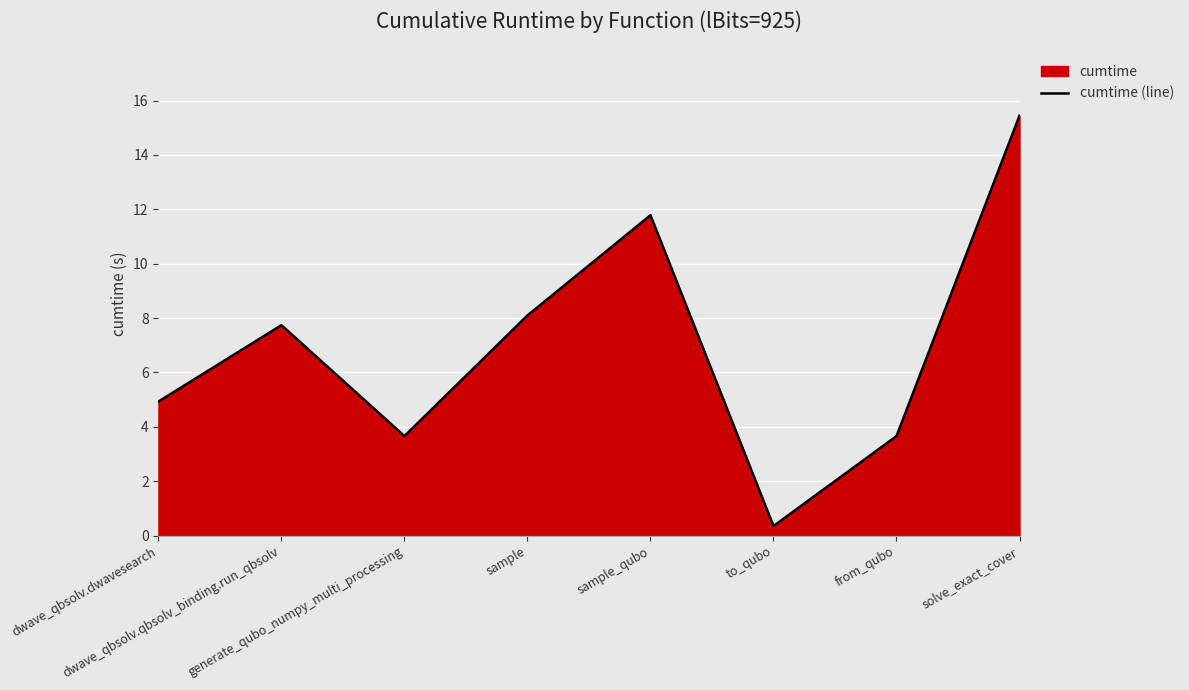

What is the label of the 4th point from the right?

sample_qubo